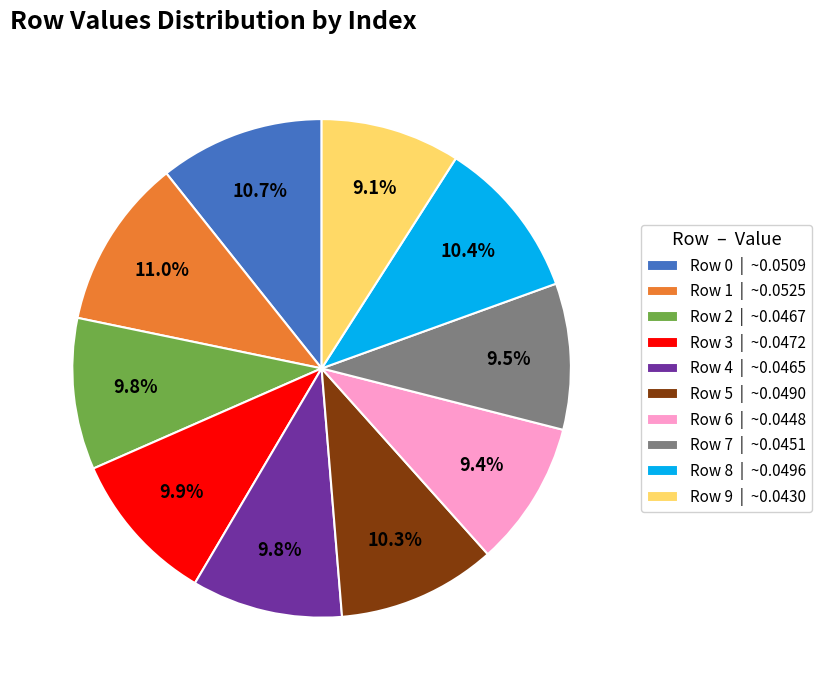

Combined, do Row 7 and Row 5 account for over 50%?

No